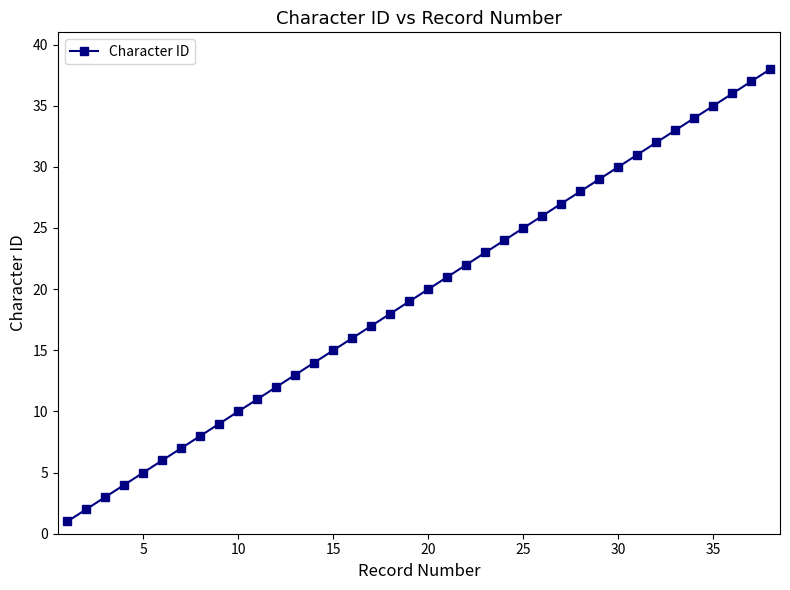

What is the difference between the second highest and minimum values?

36